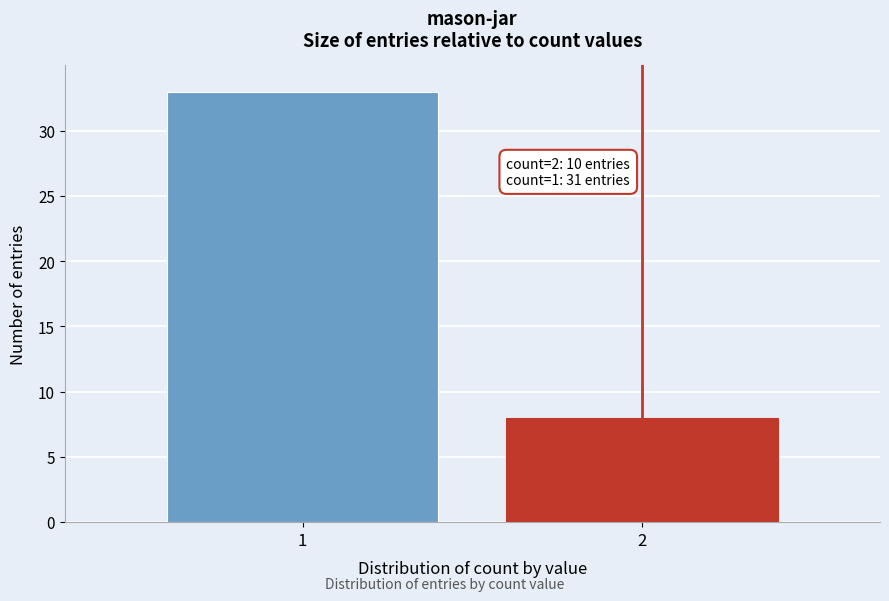

Reading right to left, transcribe all the data shown in this chart.

2=8	1=33